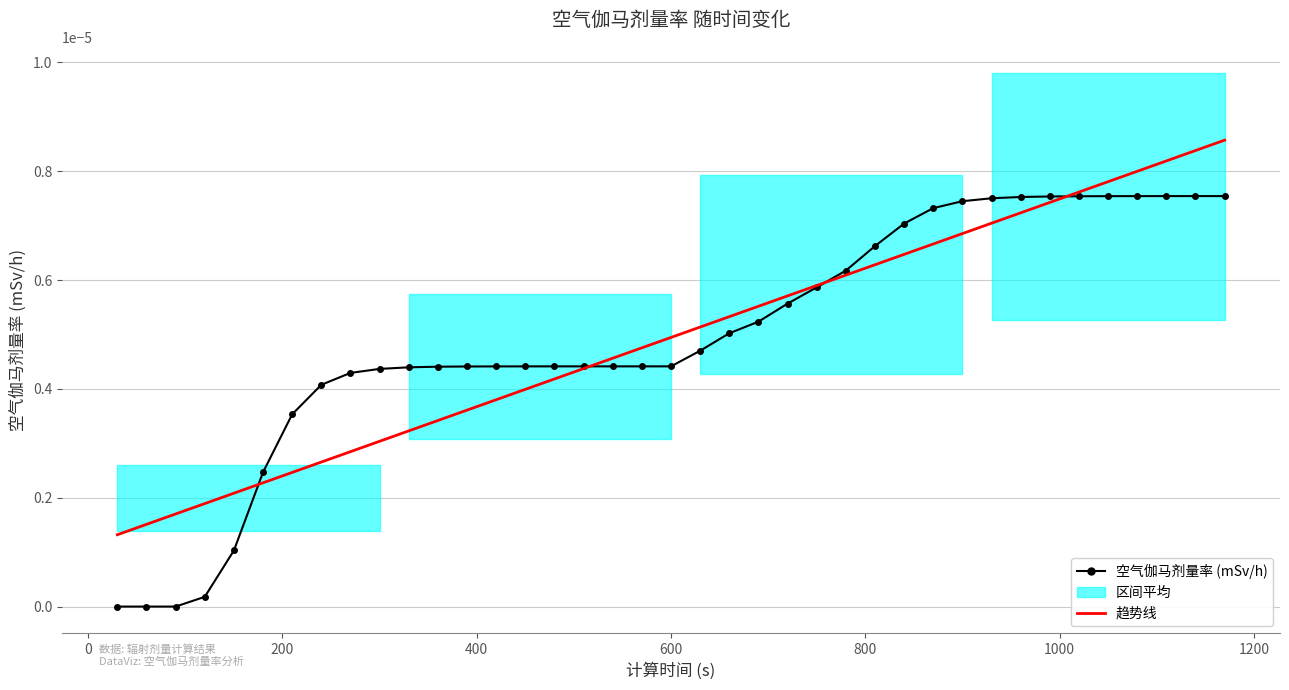

The value of 空气伽马剂量率 (mSv/h) at 0 is -0.0. True or false?

False